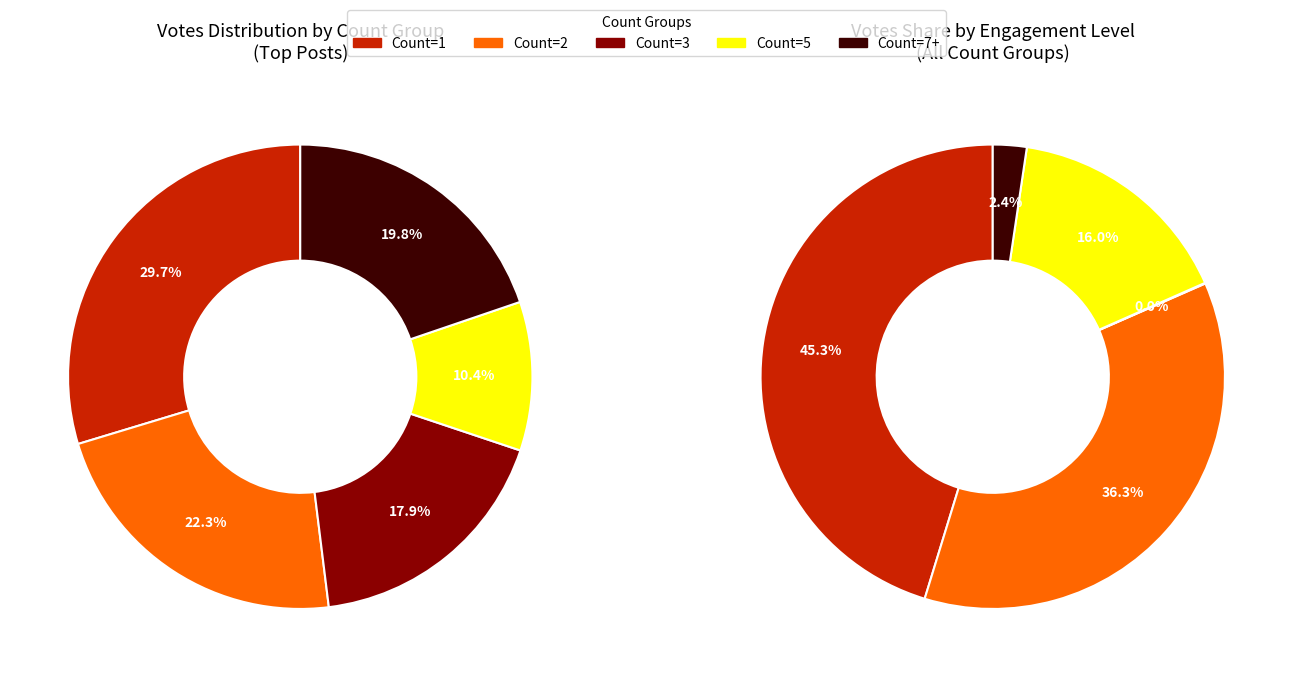

How many slices are in this pie chart?

5